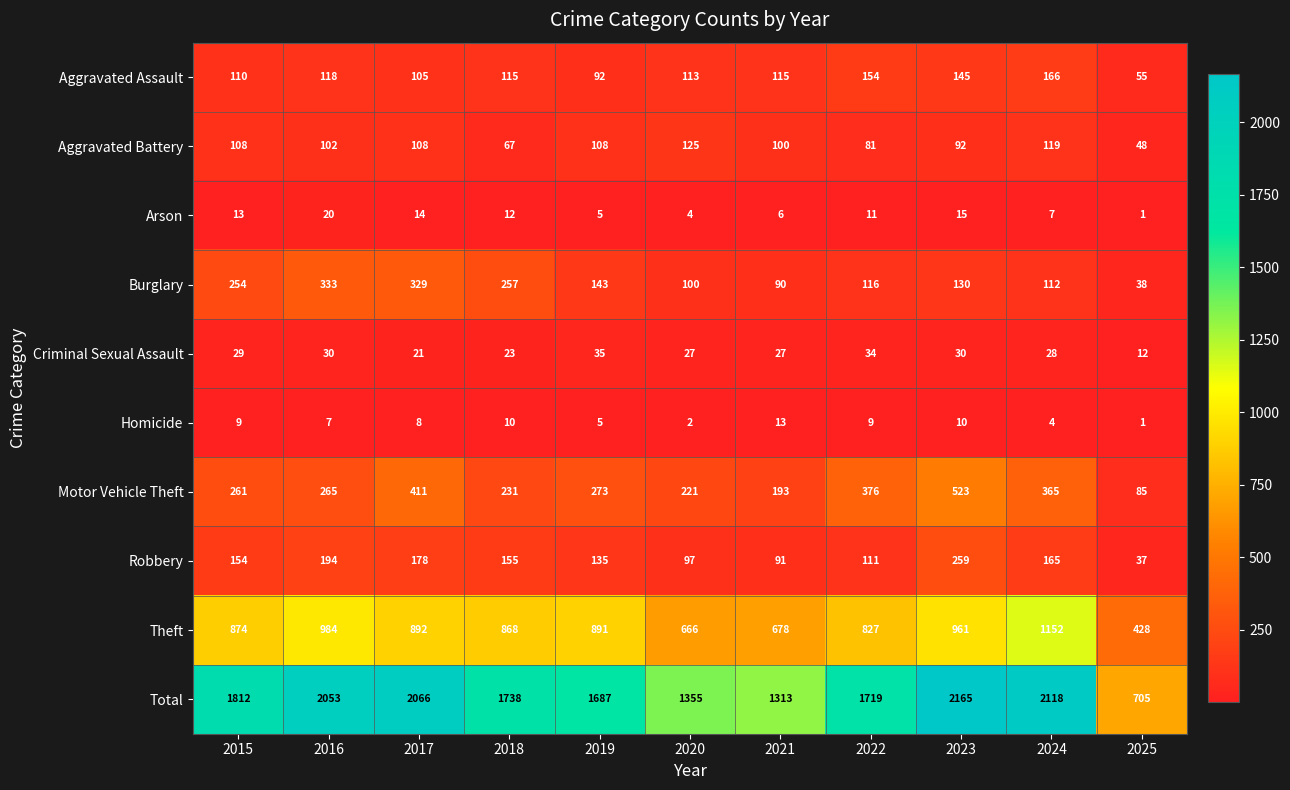

Count the number of categories in the chart.

11